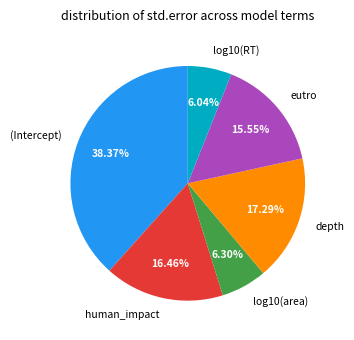

How many segments does this pie chart have?

6